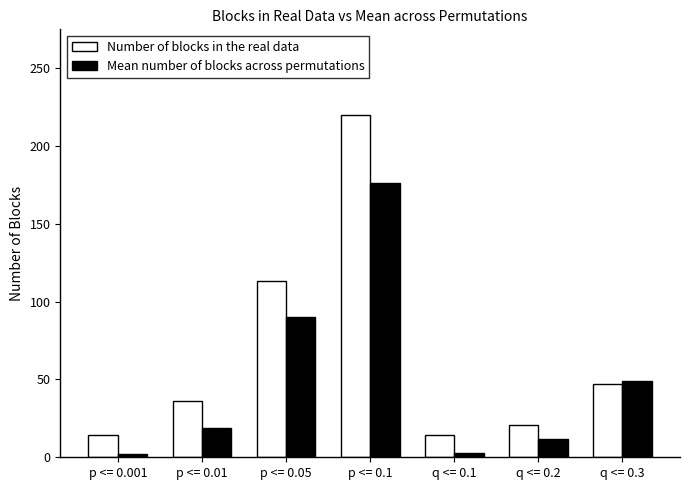

List the series in order of their peak value, highest first.

Number of blocks in the real data, Mean number of blocks across permutations